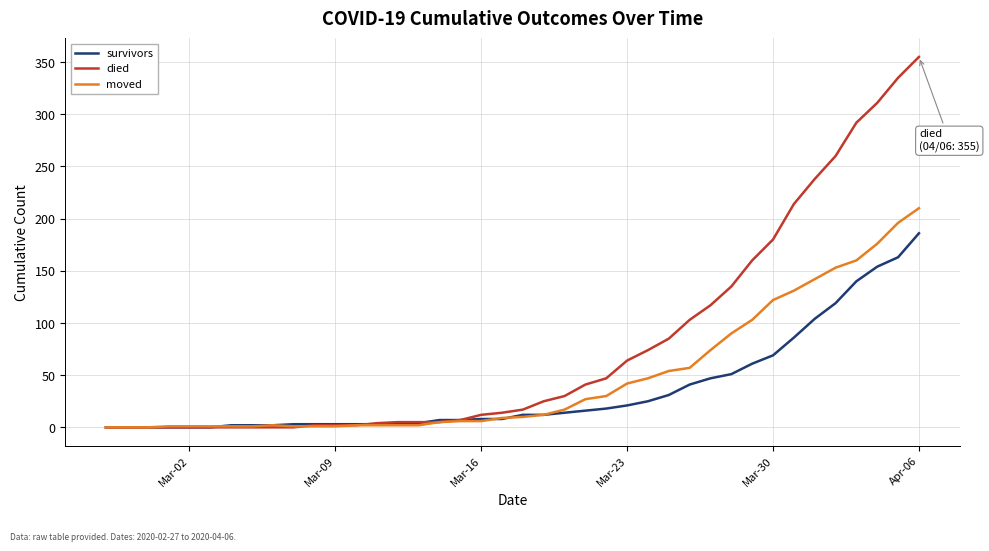

List the series in order of their peak value, lowest first.

survivors, moved, died